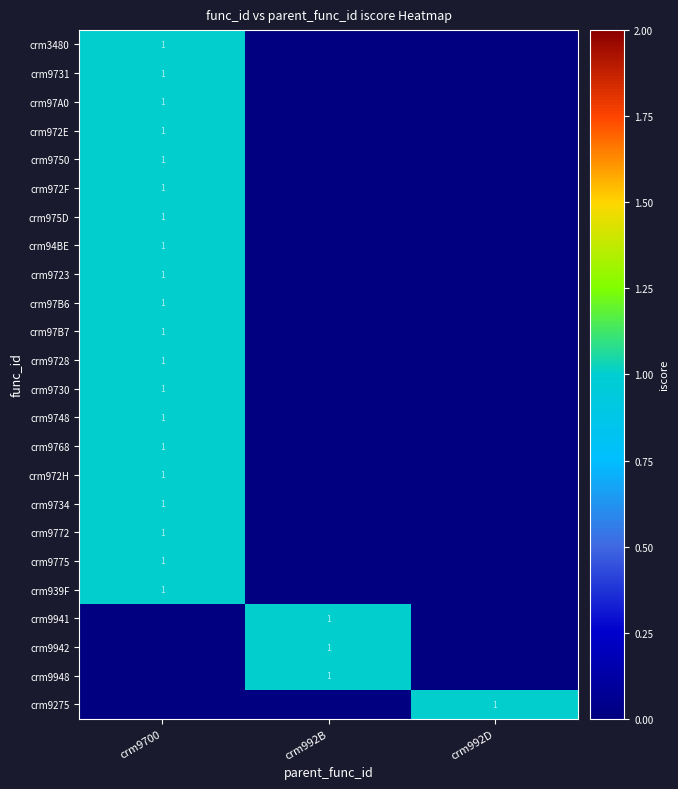

Is it true that crm9942 equals 0 at crm9700?

True